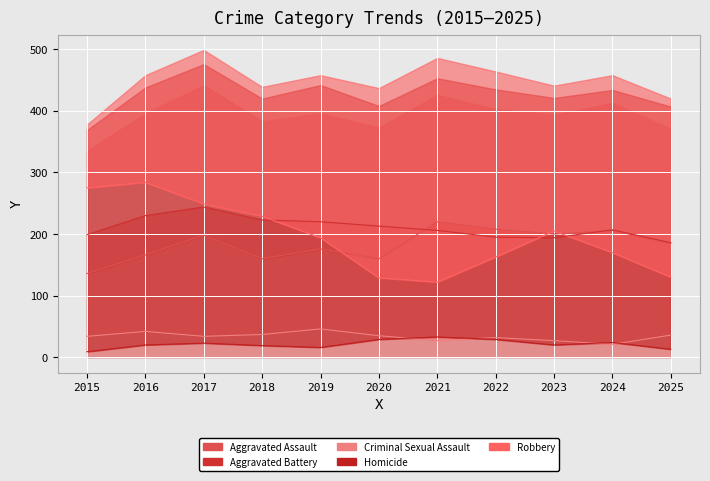

At how many categories does at least one series exceed 160?

11